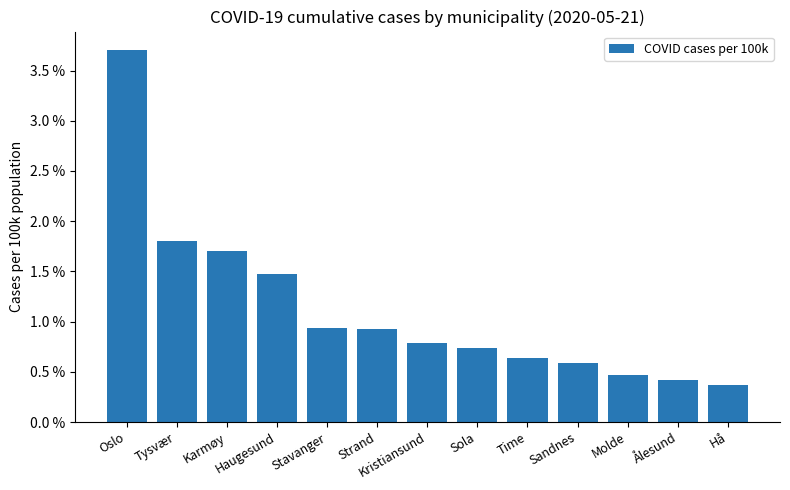

What is the value of the 11th bar from the left?

46.9